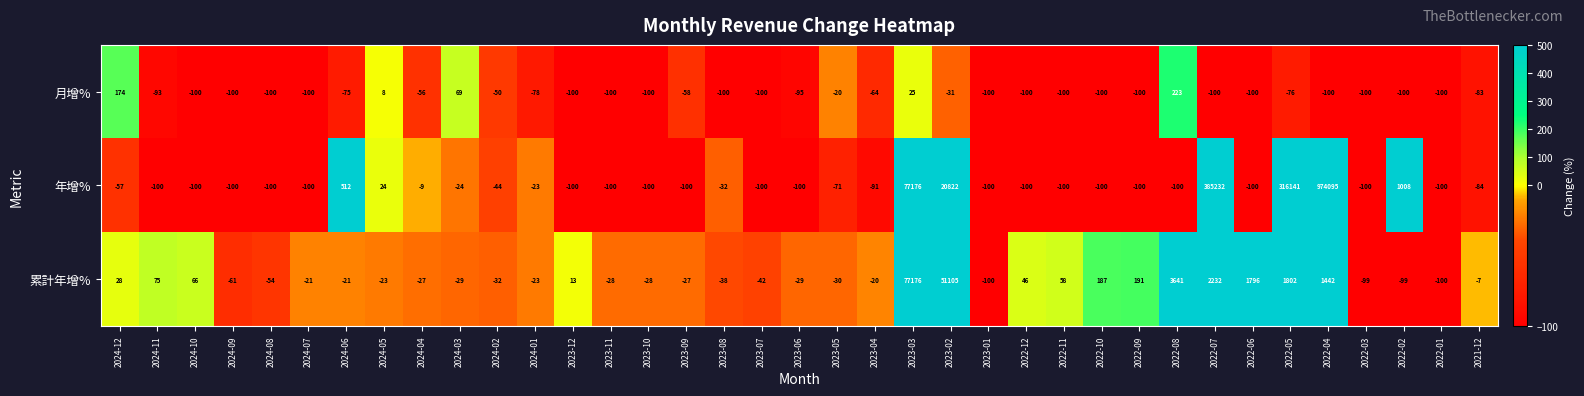

True or false: 月增% has a value of -95 at 2023-06.

True